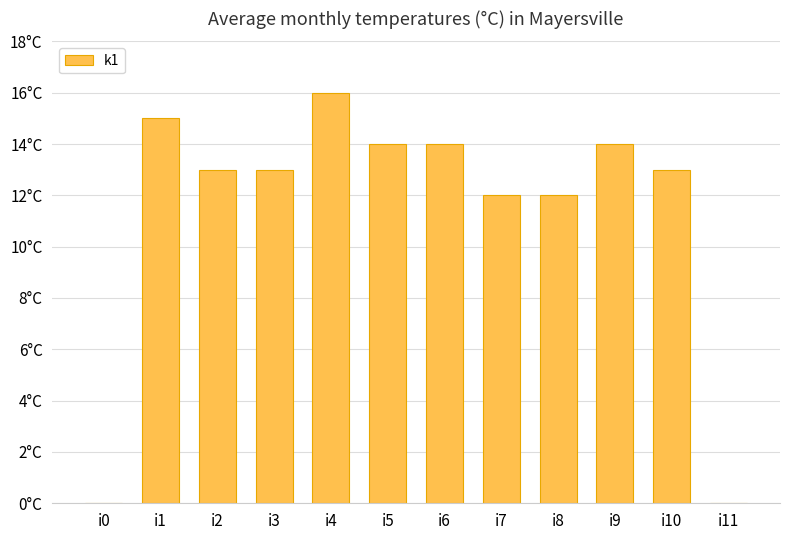

What is the difference between the maximum and minimum values?

16